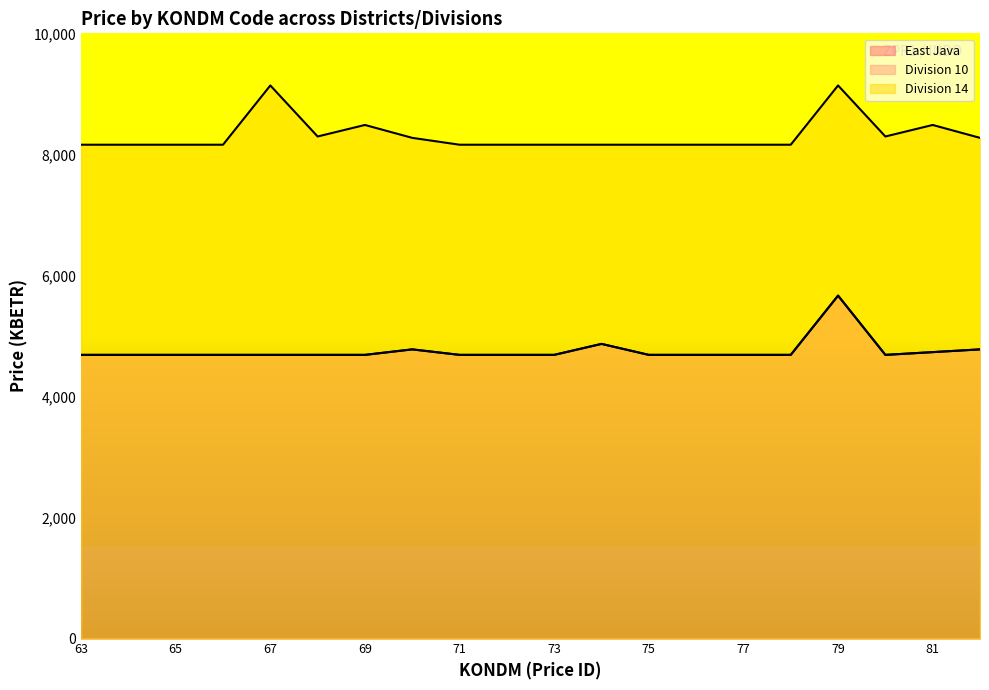

Count the number of categories in the chart.

20